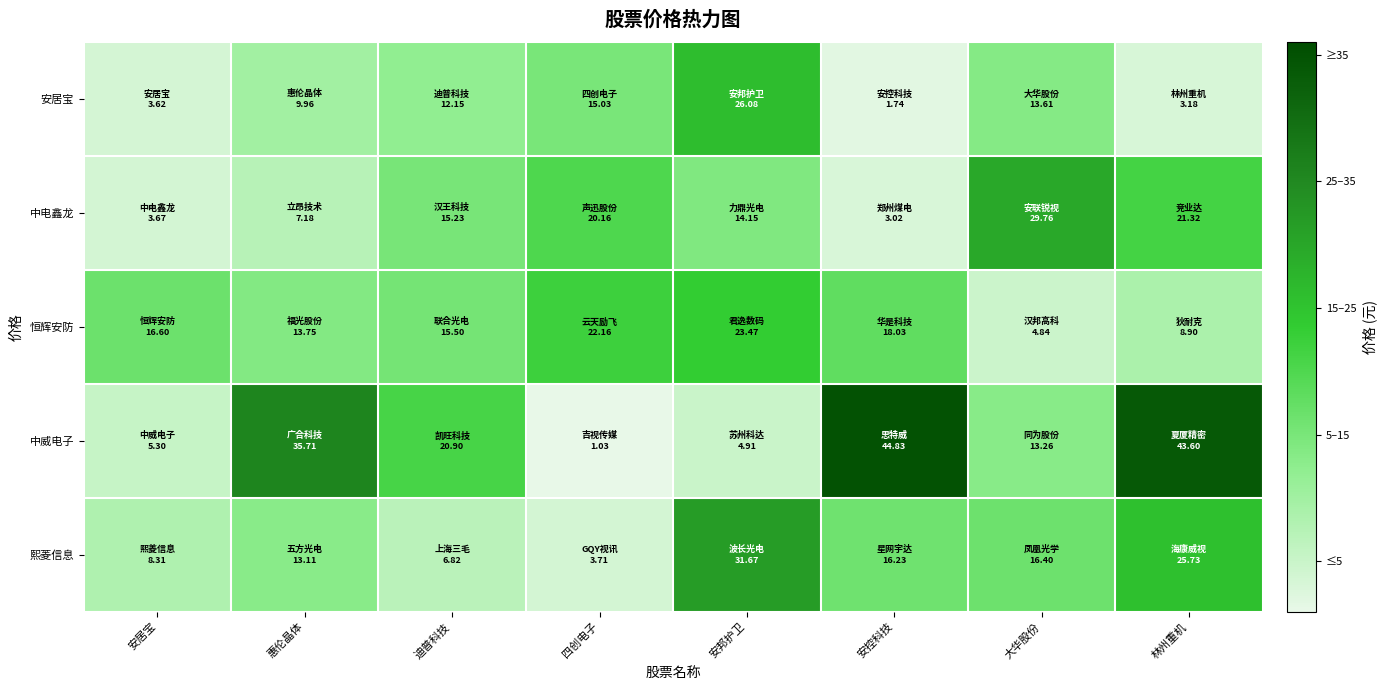

Reading left to right, transcribe all the data shown in this chart.

安居宝: 安居宝=3.6	惠伦晶体=10.0	迪普科技=12.2	四创电子=15.0	安邦护卫=26.1	安控科技=1.7	大华股份=13.6	林州重机=3.2
中电鑫龙: 安居宝=3.7	惠伦晶体=7.2	迪普科技=15.2	四创电子=20.2	安邦护卫=14.2	安控科技=3.0	大华股份=29.8	林州重机=21.3
恒辉安防: 安居宝=16.6	惠伦晶体=13.8	迪普科技=15.5	四创电子=22.2	安邦护卫=23.5	安控科技=18.0	大华股份=4.8	林州重机=8.9
中威电子: 安居宝=5.3	惠伦晶体=35.7	迪普科技=20.9	四创电子=1.0	安邦护卫=4.9	安控科技=44.8	大华股份=13.3	林州重机=43.6
熙菱信息: 安居宝=8.3	惠伦晶体=13.1	迪普科技=6.8	四创电子=3.7	安邦护卫=31.7	安控科技=16.2	大华股份=16.4	林州重机=25.7